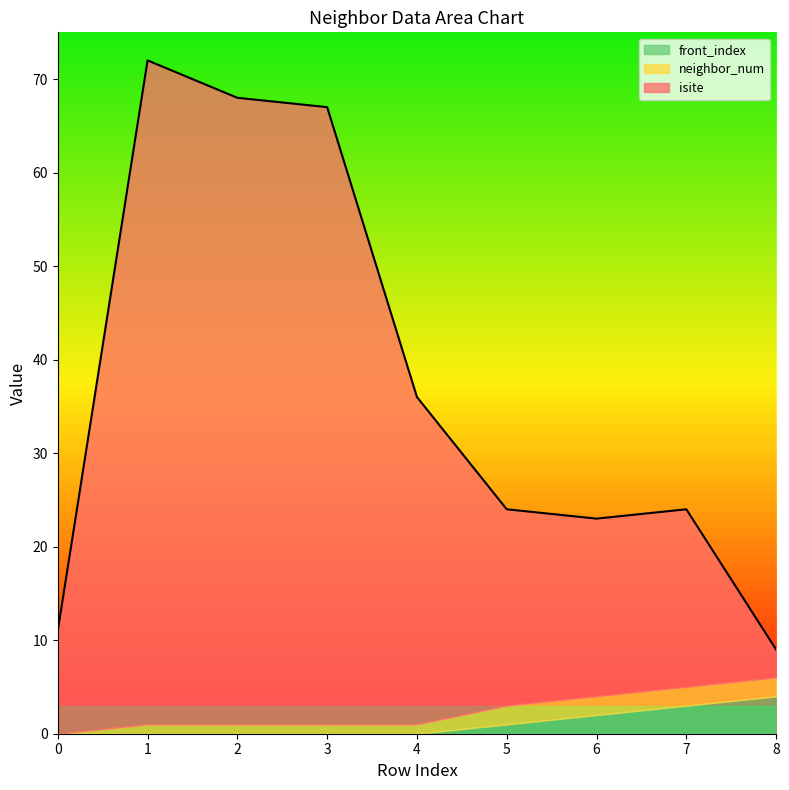

True or false: isite and neighbor_num intersect in this chart.

False